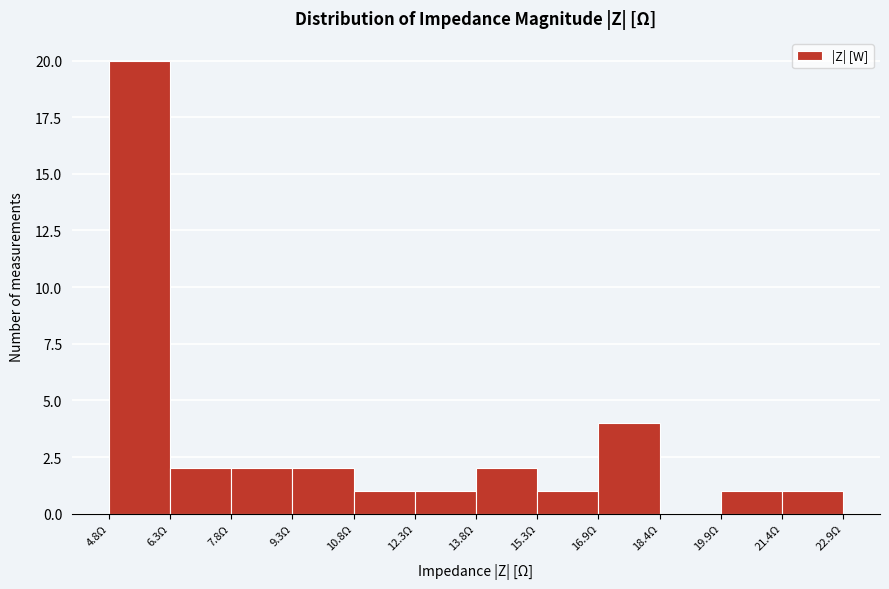

Reading left to right, list every bar in this chart as the range it spans on the x-axis followed by its height. Neither the bar edges nor the heights are printed on the chart, so give them approximately, as read against the axes.

4.8 to 6.2: 20
6.2 to 7.8: 2
7.8 to 9.2: 2
9.2 to 10.8: 2
10.8 to 12.4: 1
12.4 to 13.8: 1
13.8 to 15.4: 2
15.4 to 16.8: 1
16.8 to 18.4: 4
18.4 to 19.8: 0
19.8 to 21.4: 1
21.4 to 23.0: 1